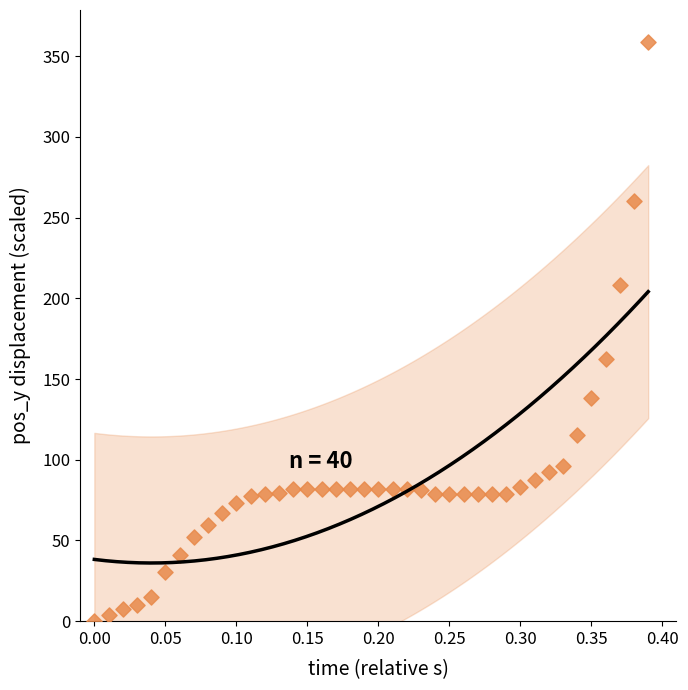

What Y value in the scatter plot is closest to 179?

162.5